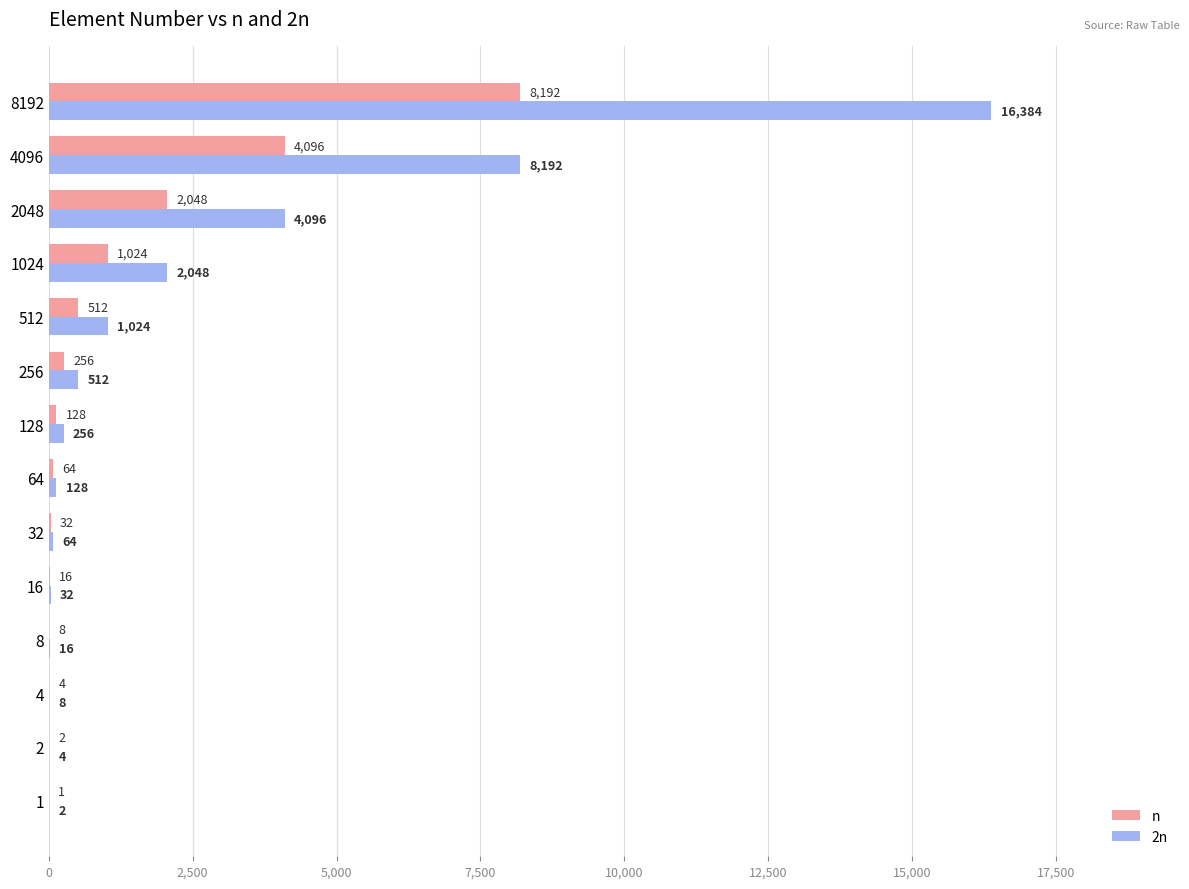

What is the sum of all n values?

16383